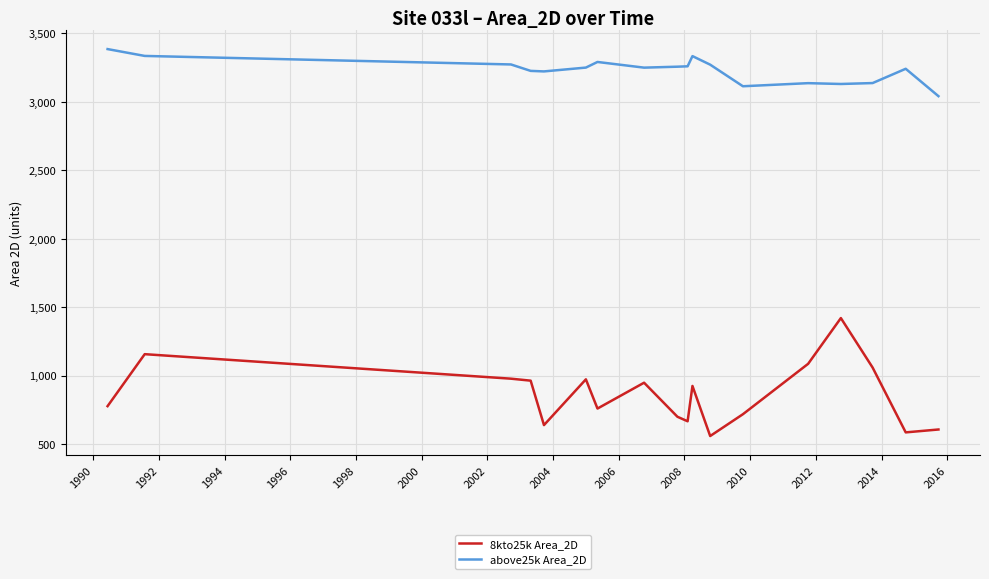

True or false: 8kto25k Area_2D and above25k Area_2D cross at least once.

False